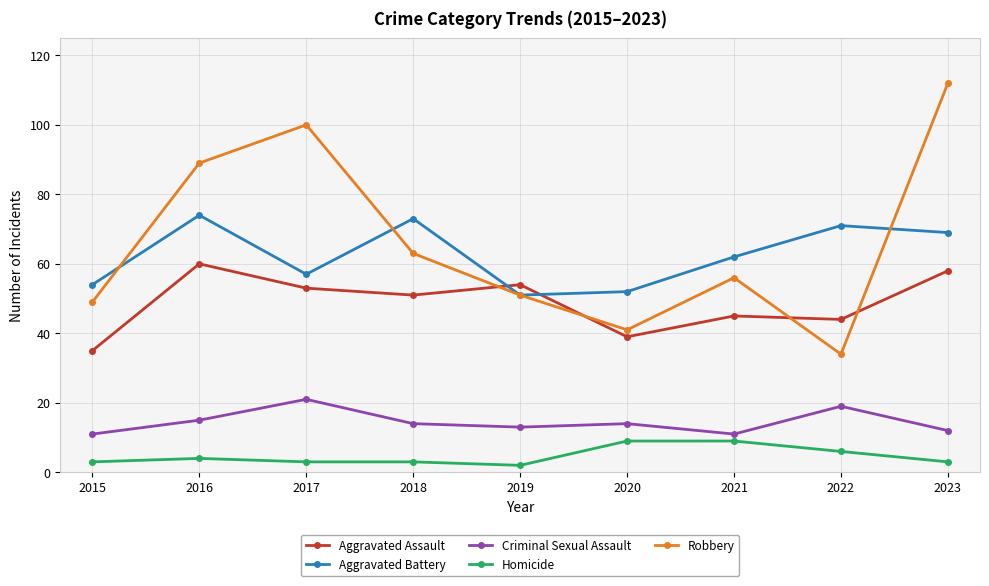

Reading left to right, transcribe all the data shown in this chart.

Aggravated Assault: 2015=35	2016=60	2017=53	2018=51	2019=54	2020=39	2021=45	2022=44	2023=58
Aggravated Battery: 2015=54	2016=74	2017=57	2018=73	2019=51	2020=52	2021=62	2022=71	2023=69
Criminal Sexual Assault: 2015=11	2016=15	2017=21	2018=14	2019=13	2020=14	2021=11	2022=19	2023=12
Homicide: 2015=3	2016=4	2017=3	2018=3	2019=2	2020=9	2021=9	2022=6	2023=3
Robbery: 2015=49	2016=89	2017=100	2018=63	2019=51	2020=41	2021=56	2022=34	2023=112